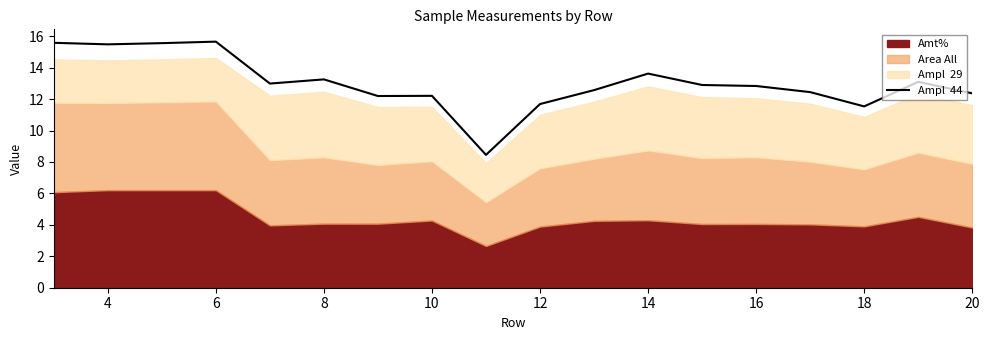

Between 10 and 10, which is larger?

10